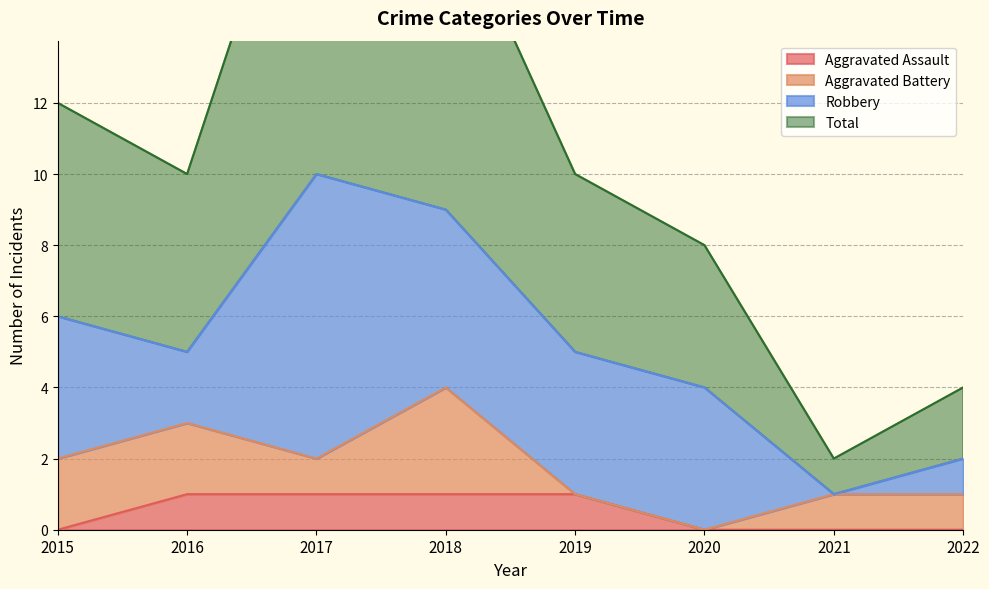

Is it true that Aggravated Assault equals 1 at 2016?

True